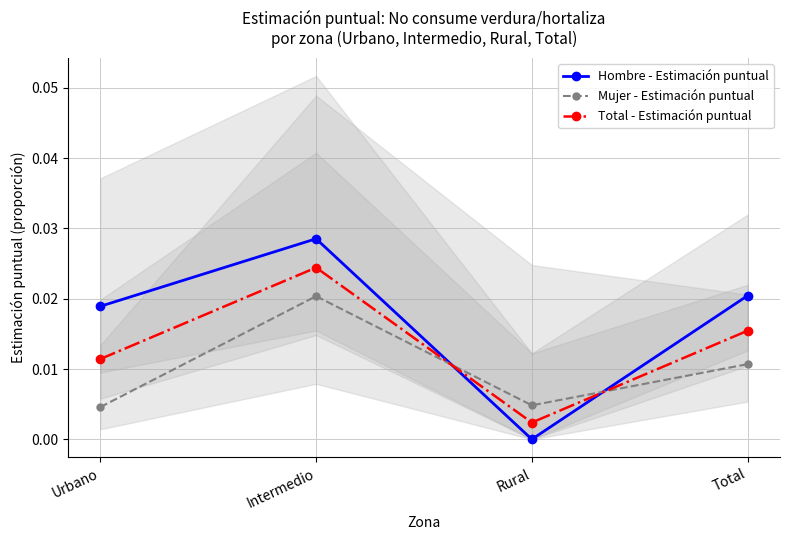

At which category does Mujer - Estimación puntual reach its first local peak?

Intermedio